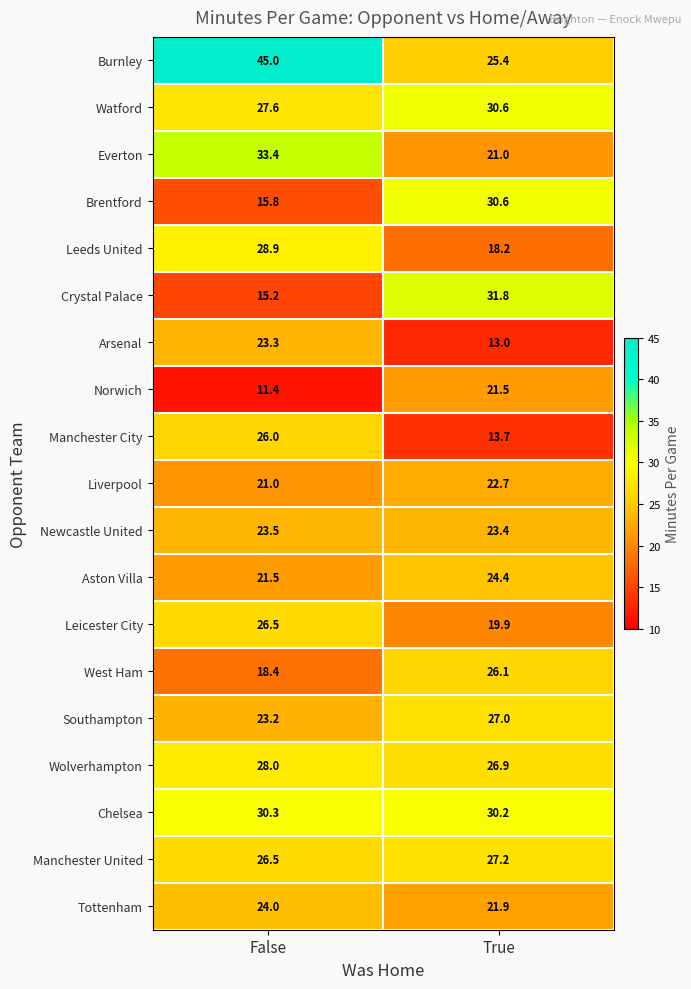

Read the Manchester United value at True.

27.2